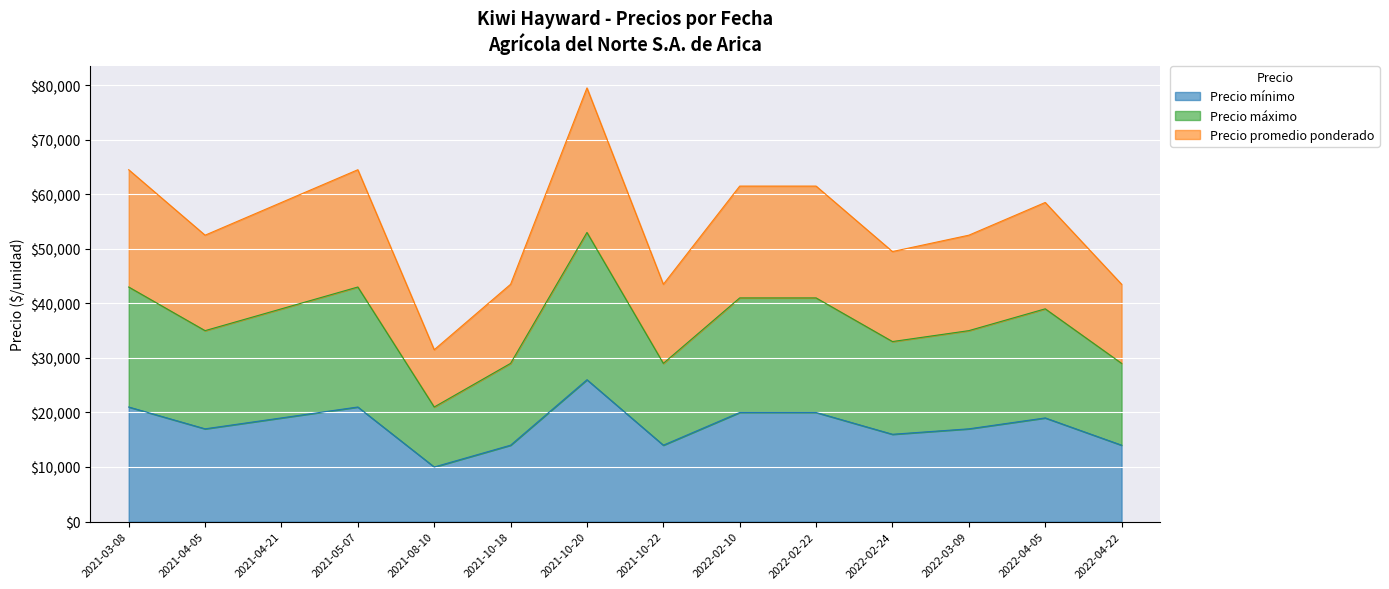

Which series has the largest range (max minus min)?

Precio promedio ponderado